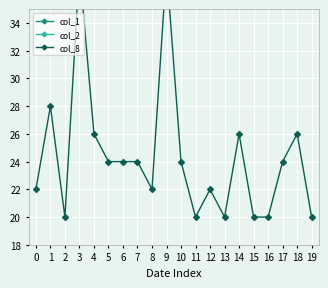

Is this an area chart (filled region under the line)?

No